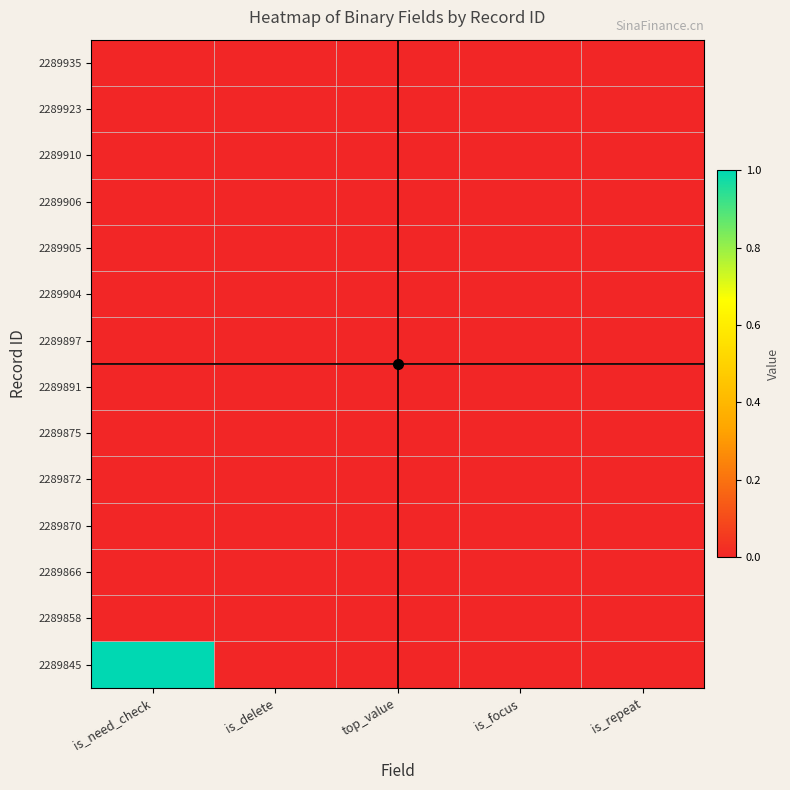

Reading right to left, what are all the values shown in this chart?

2289935: is_repeat=0	is_focus=0	top_value=0	is_delete=0	is_need_check=0
2289923: is_repeat=0	is_focus=0	top_value=0	is_delete=0	is_need_check=0
2289910: is_repeat=0	is_focus=0	top_value=0	is_delete=0	is_need_check=0
2289906: is_repeat=0	is_focus=0	top_value=0	is_delete=0	is_need_check=0
2289905: is_repeat=0	is_focus=0	top_value=0	is_delete=0	is_need_check=0
2289904: is_repeat=0	is_focus=0	top_value=0	is_delete=0	is_need_check=0
2289897: is_repeat=0	is_focus=0	top_value=0	is_delete=0	is_need_check=0
2289891: is_repeat=0	is_focus=0	top_value=0	is_delete=0	is_need_check=0
2289875: is_repeat=0	is_focus=0	top_value=0	is_delete=0	is_need_check=0
2289872: is_repeat=0	is_focus=0	top_value=0	is_delete=0	is_need_check=0
2289870: is_repeat=0	is_focus=0	top_value=0	is_delete=0	is_need_check=0
2289866: is_repeat=0	is_focus=0	top_value=0	is_delete=0	is_need_check=0
2289858: is_repeat=0	is_focus=0	top_value=0	is_delete=0	is_need_check=0
2289845: is_repeat=0	is_focus=0	top_value=0	is_delete=0	is_need_check=1